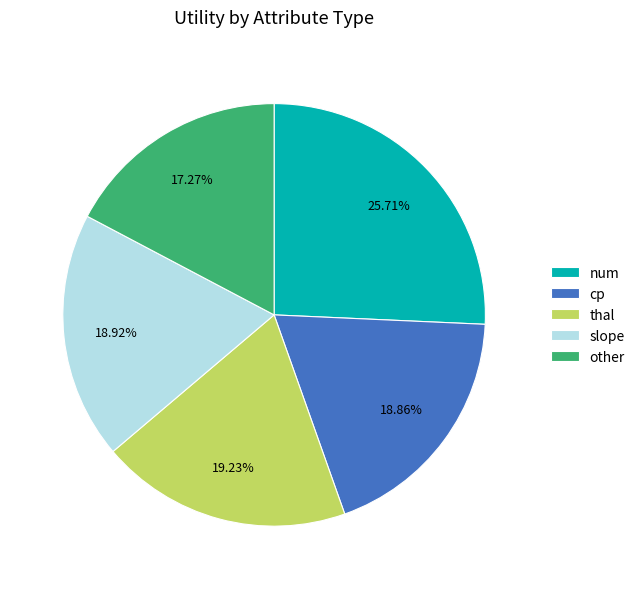

Approximately how many times larger is the value at other compared to slope?

0.9